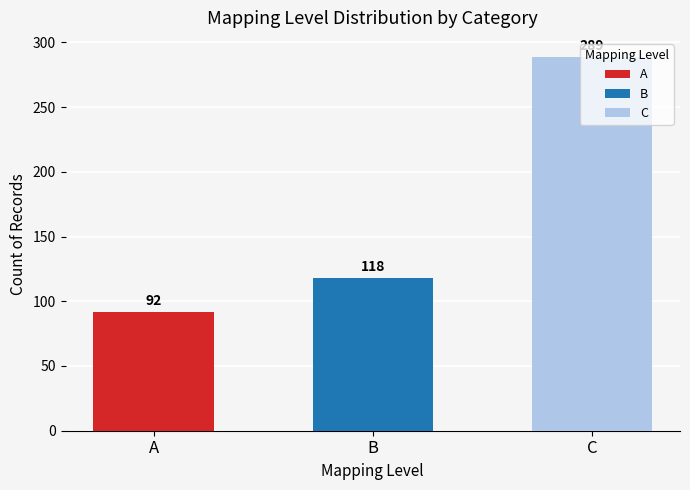

Approximately how many times larger is the value at A compared to B?

0.8